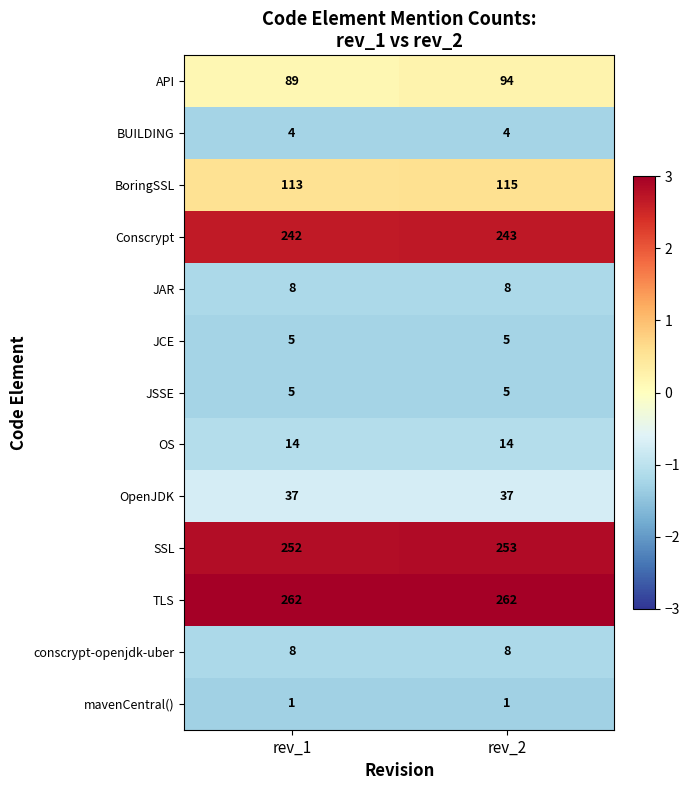

What is the sum of the TLS values at rev_2 and rev_1?

524